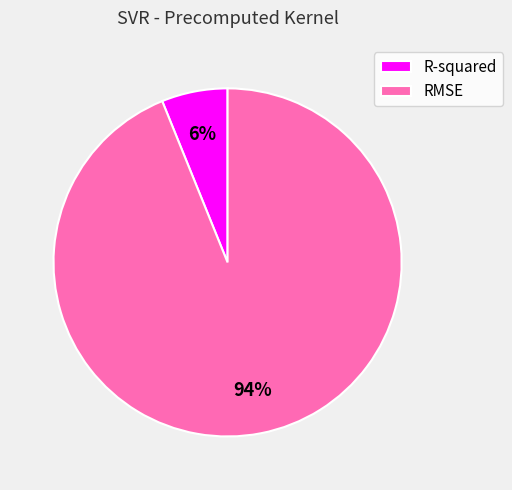

True or false: R-squared accounts for 6% of the total.

True